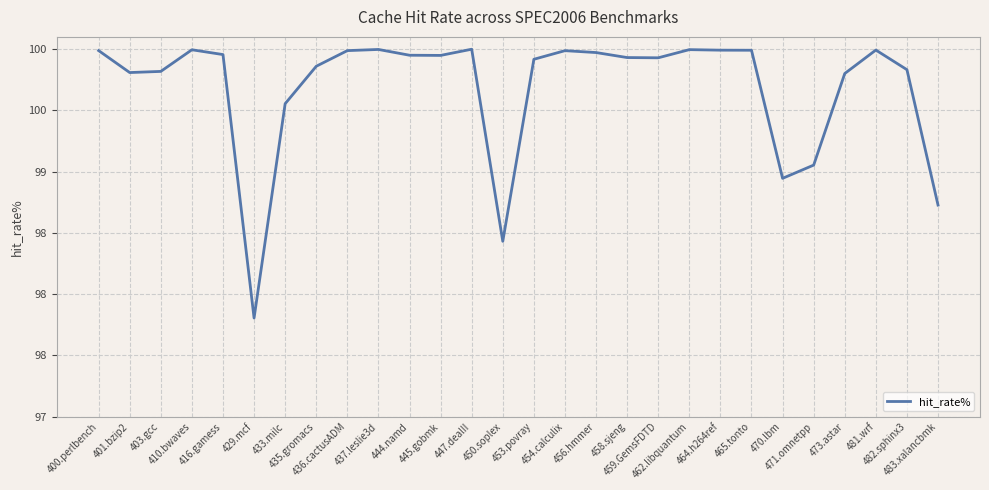

Does the chart have visible grid lines?

Yes